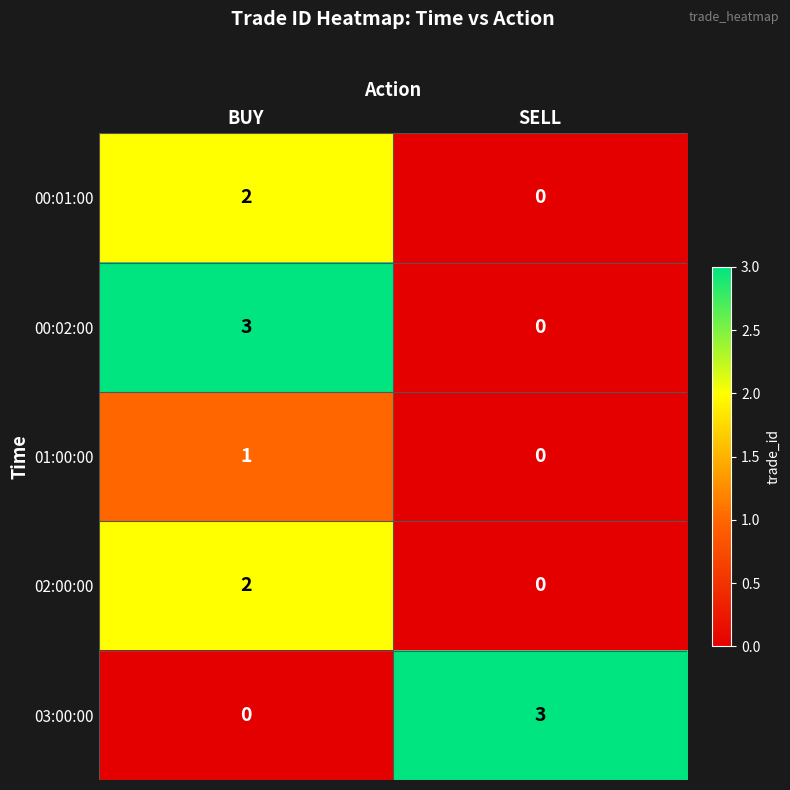

Reading left to right, extract all data points from this chart.

00:01:00: 2	0
00:02:00: 3	0
01:00:00: 1	0
02:00:00: 2	0
03:00:00: 0	3